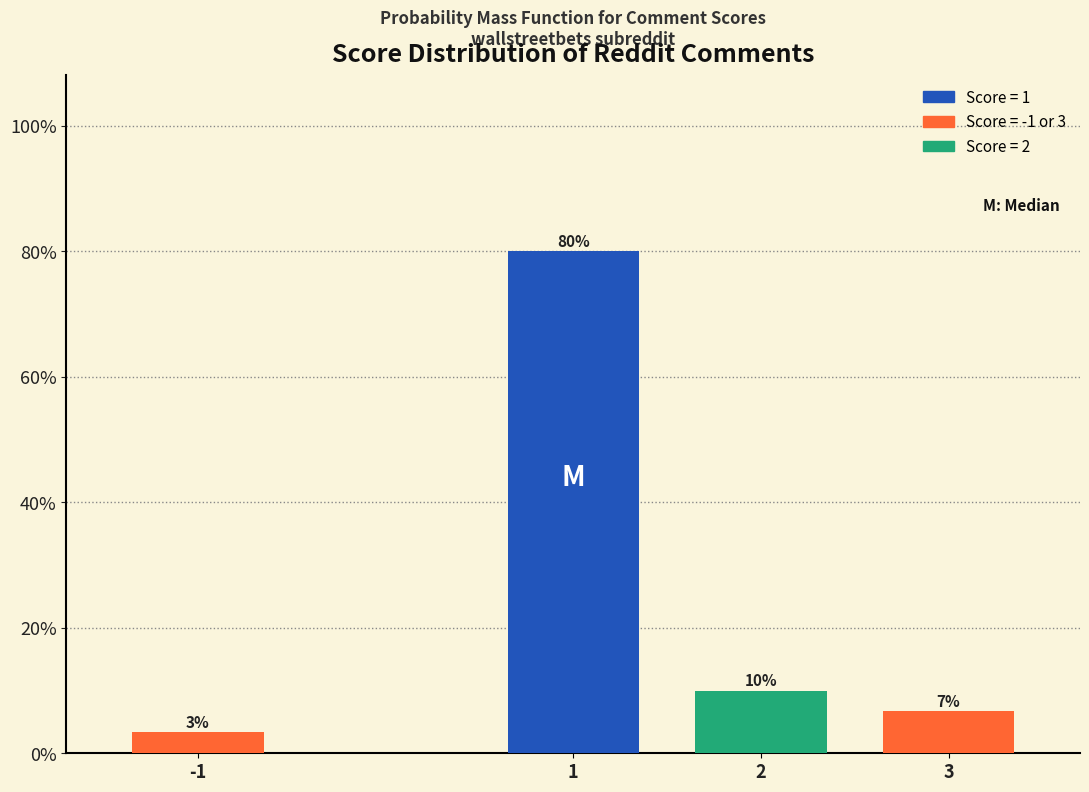

What is the approximate value at 3?

6.7